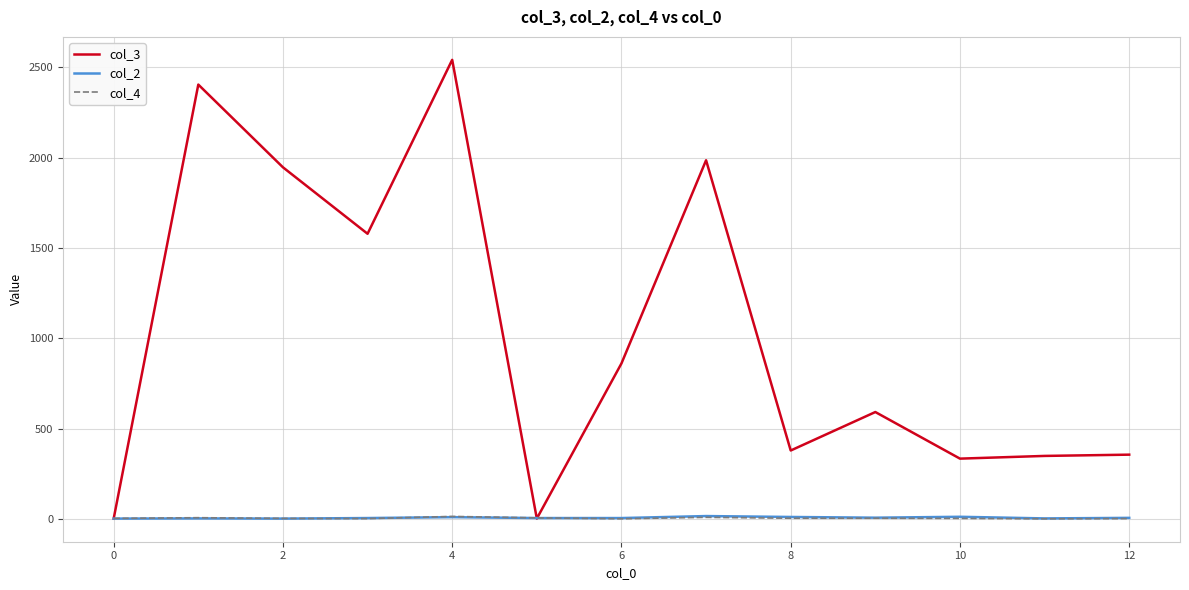

What is the maximum value shown in the chart?

2542